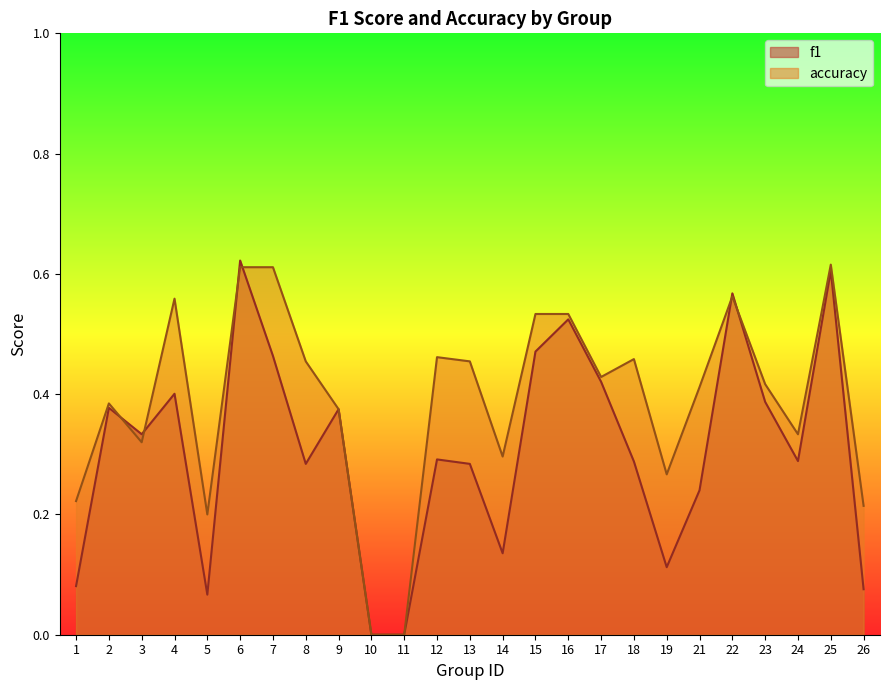

Does the chart have visible grid lines?

No